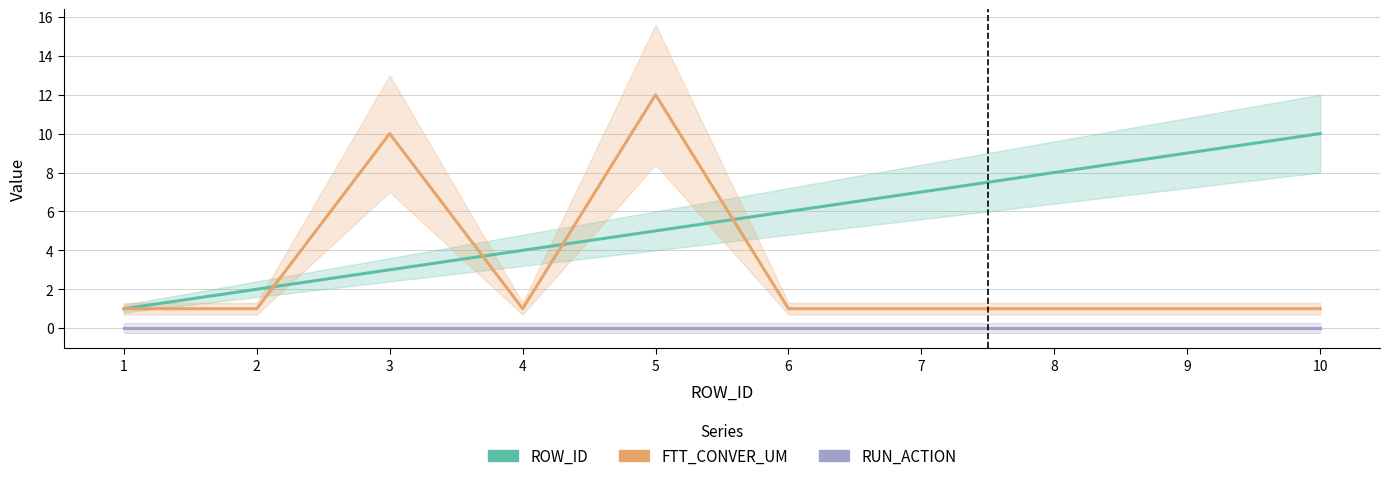

True or false: RUN_ACTION and ROW_ID cross at least once.

False